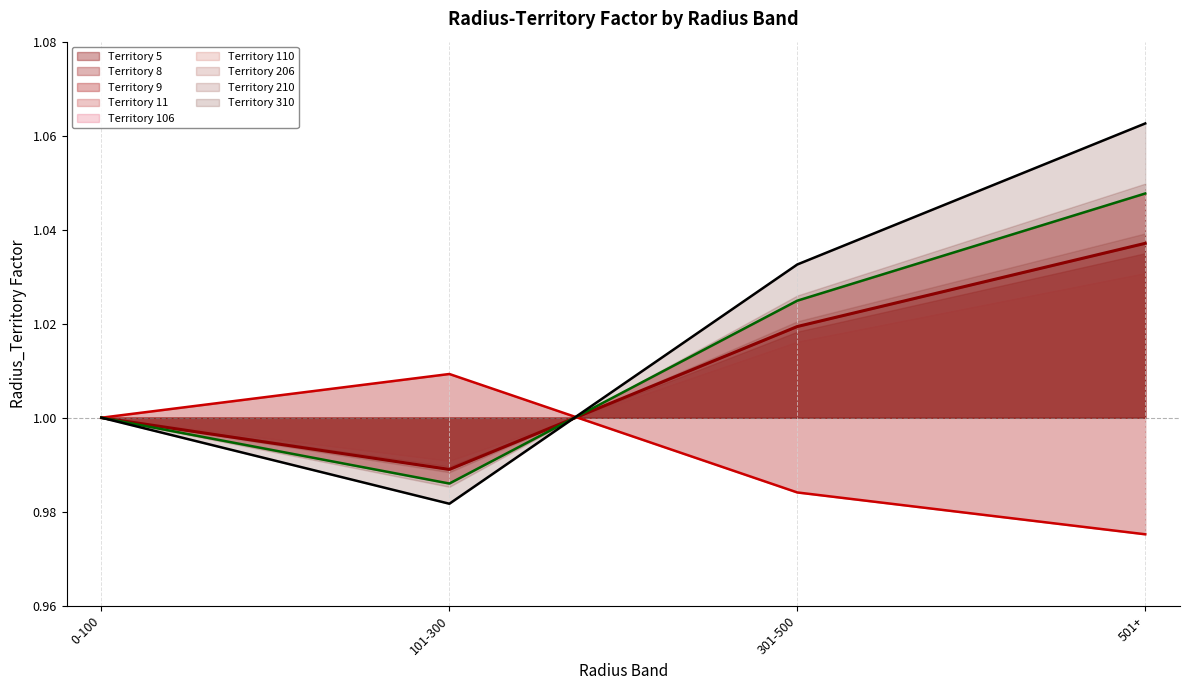

Where is the first local minimum for Territory 5 (line)?

101-300